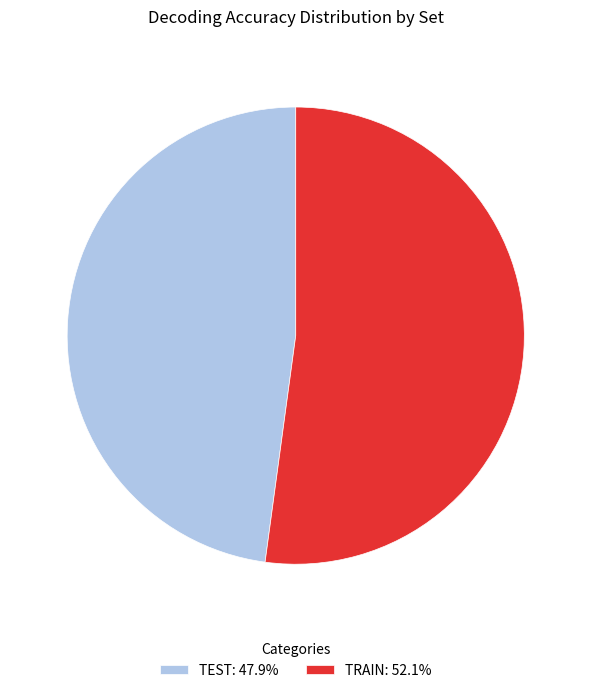

Count the number of slices in the pie.

2